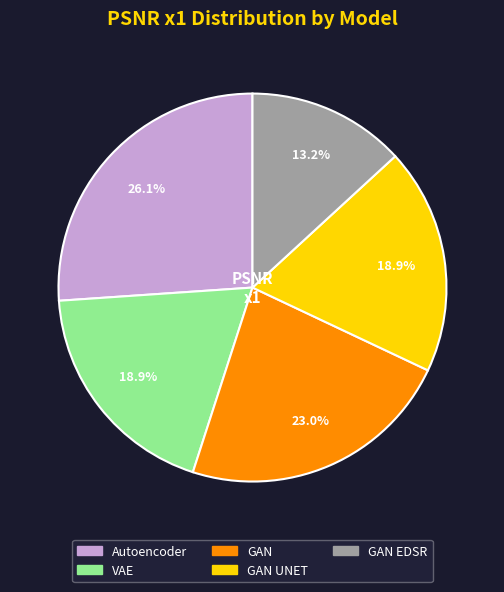

Does any single category account for the majority?

No